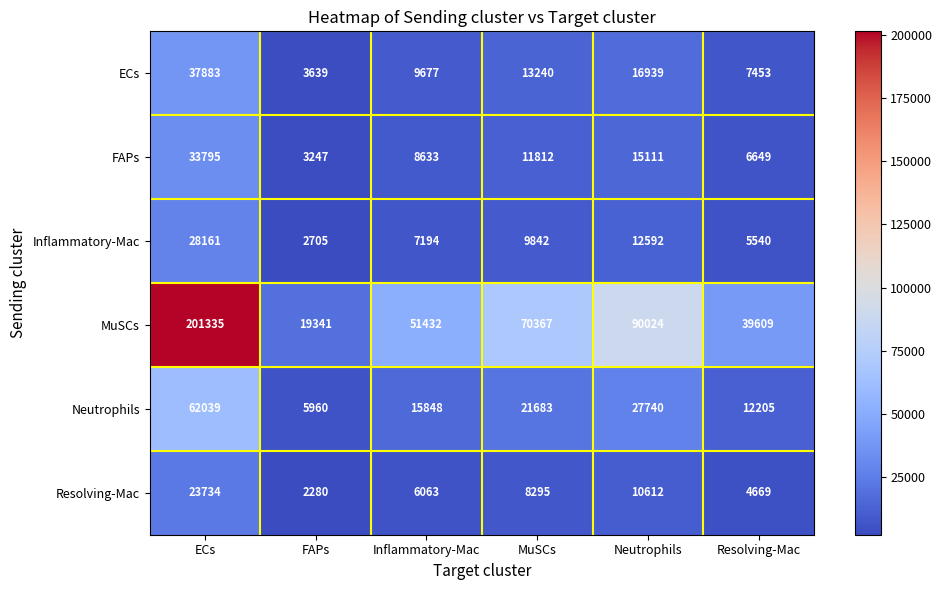

What is the smallest value displayed?

2280